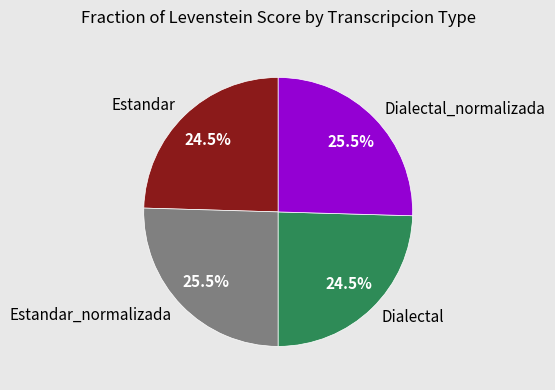

The Estandar_normalizada slice represents 11% of the pie. True or false?

False